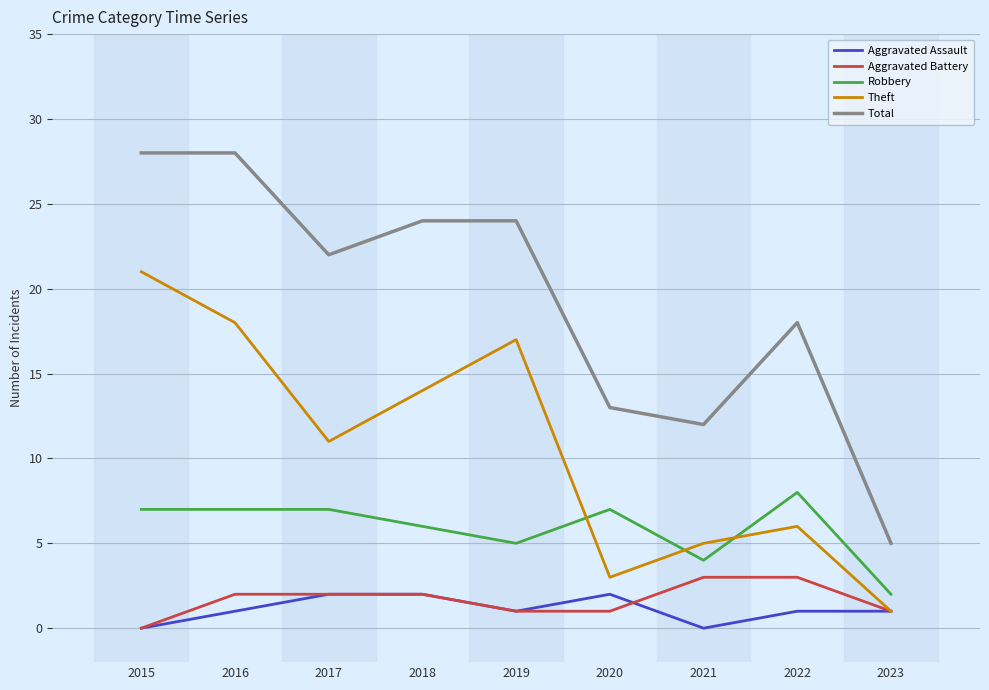

Which category has the lowest value in the Total series?

2023